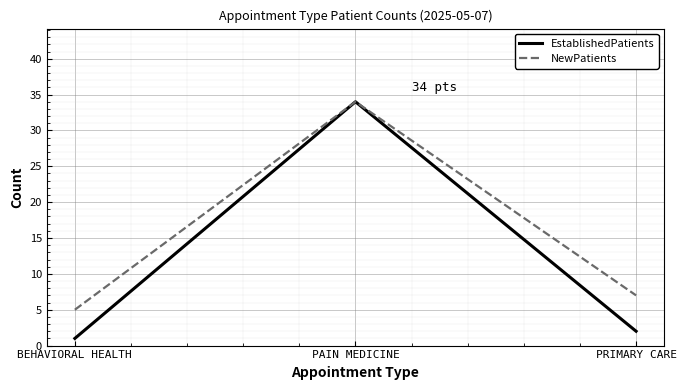

How many values in the EstablishedPatients series are below 2?

1